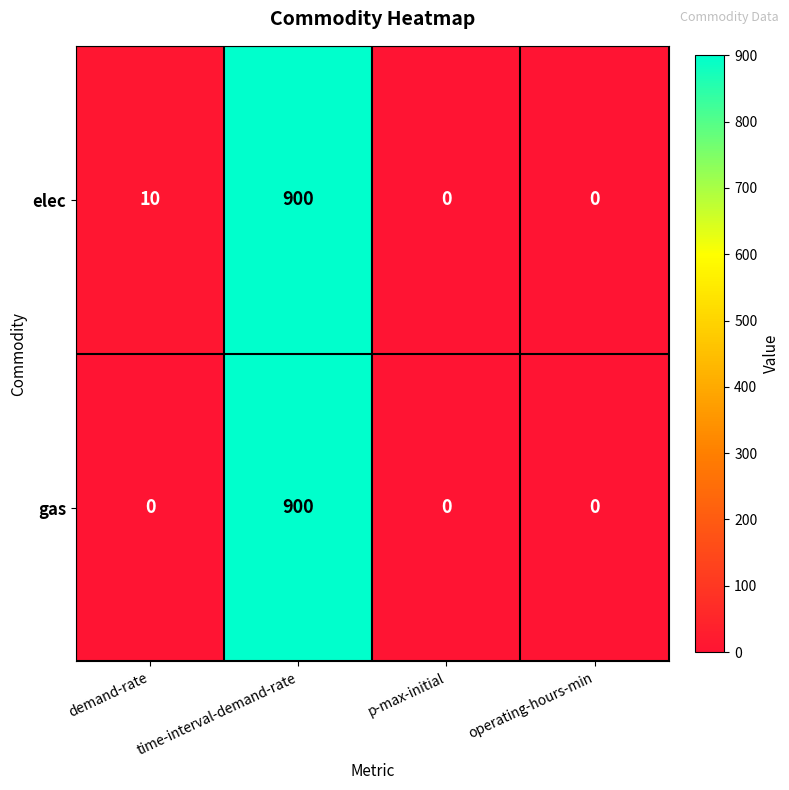

True or false: gas has a value of 437 at time-interval-demand-rate.

False